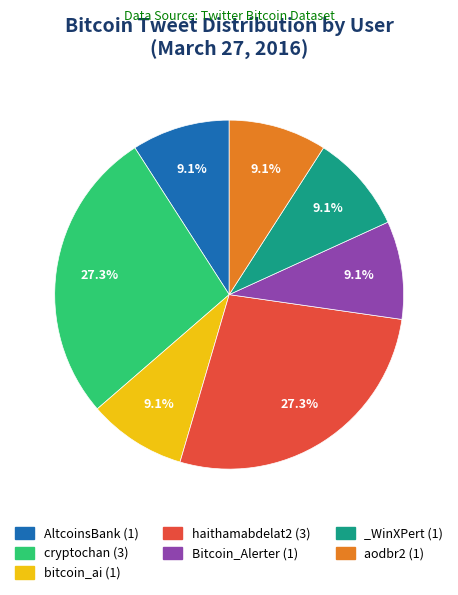

Does _WinXPert (1) represent more than half of the total?

No